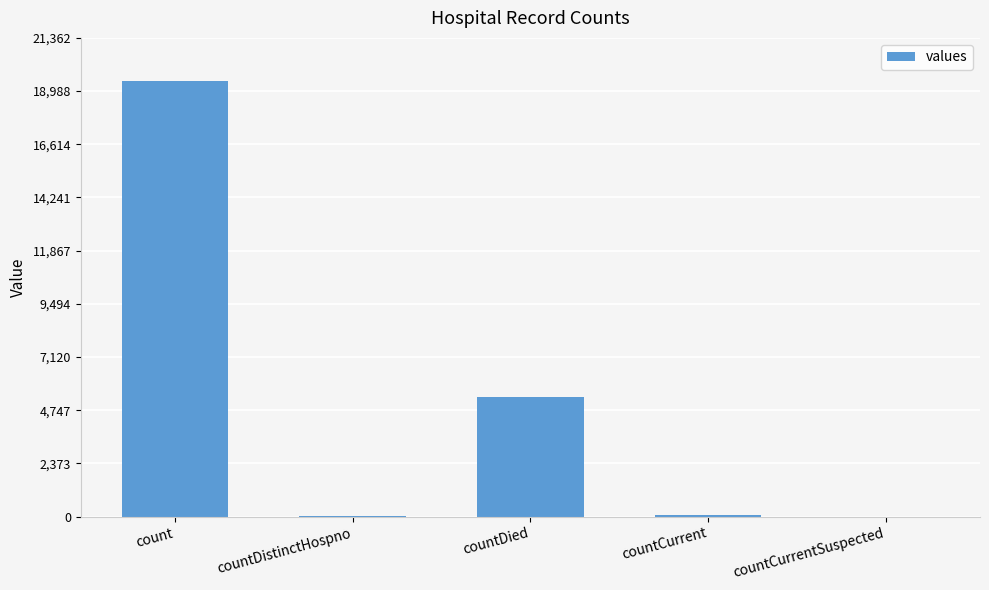

What is the approximate value at countCurrent, to the nearest 10?

60